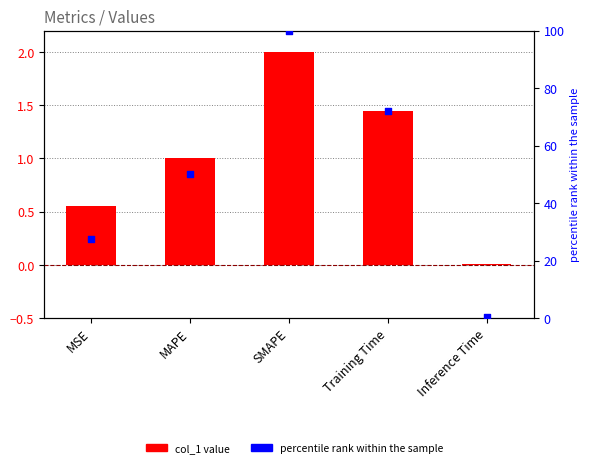

Which series contains the lowest Y value?

col_1